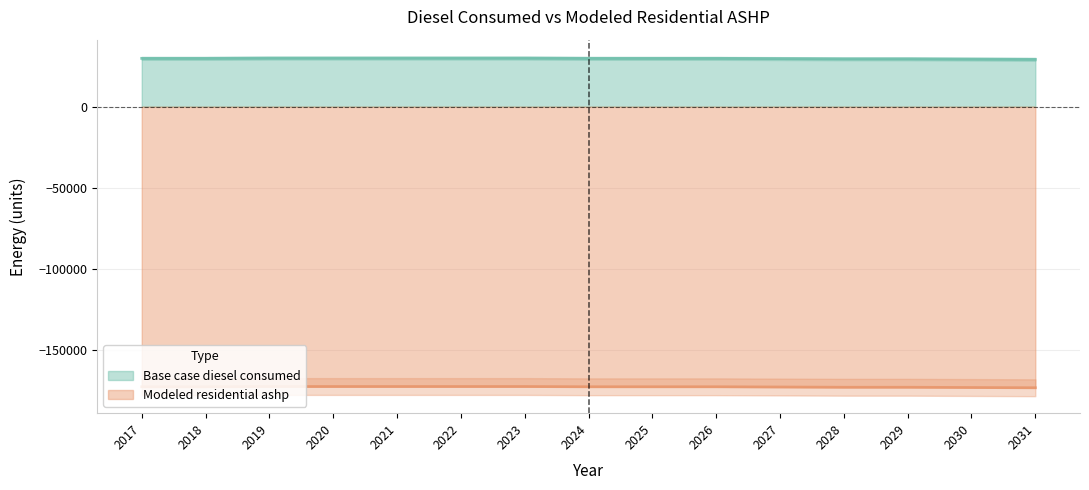

At how many categories does at least one series exceed -147280?

15